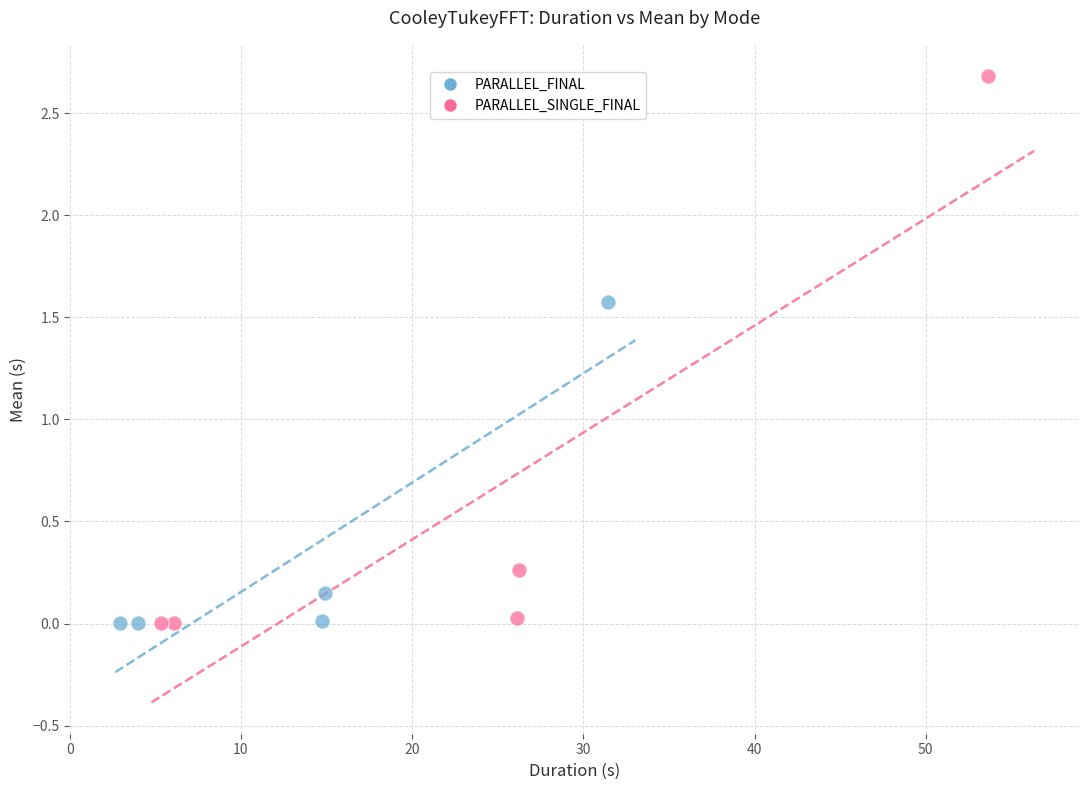

Which series reaches the maximum Y coordinate?

PARALLEL_SINGLE_FINAL